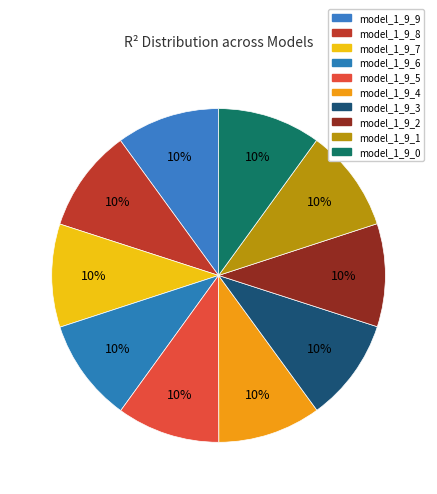

How many segments does this pie chart have?

10